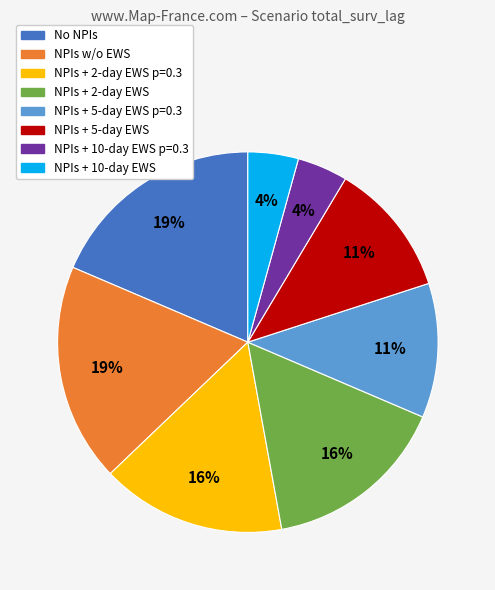

Which has a higher value, NPIs + 2-day EWS or NPIs w/o EWS?

NPIs w/o EWS